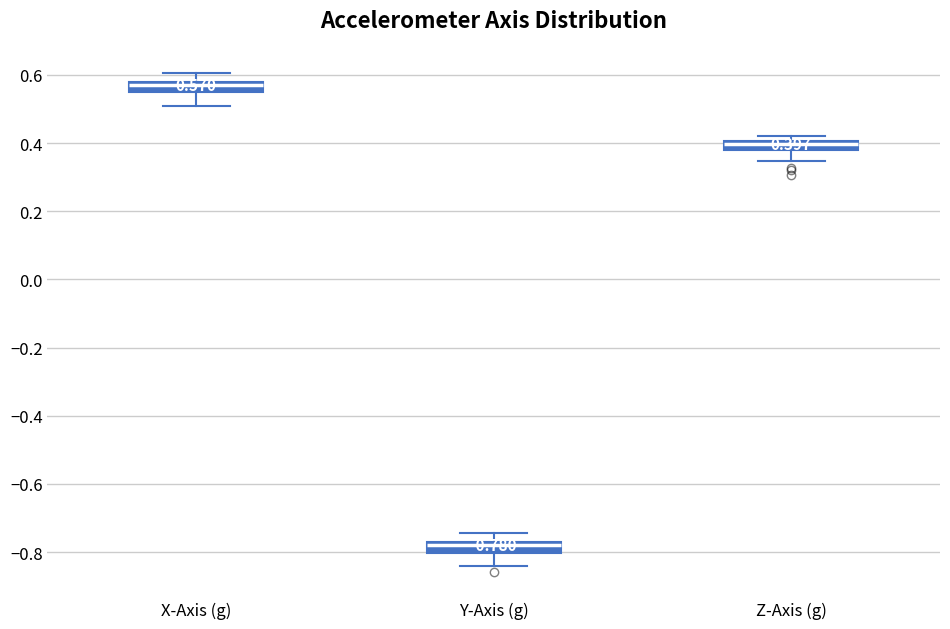

Which box has the highest median line?

X-Axis (g)